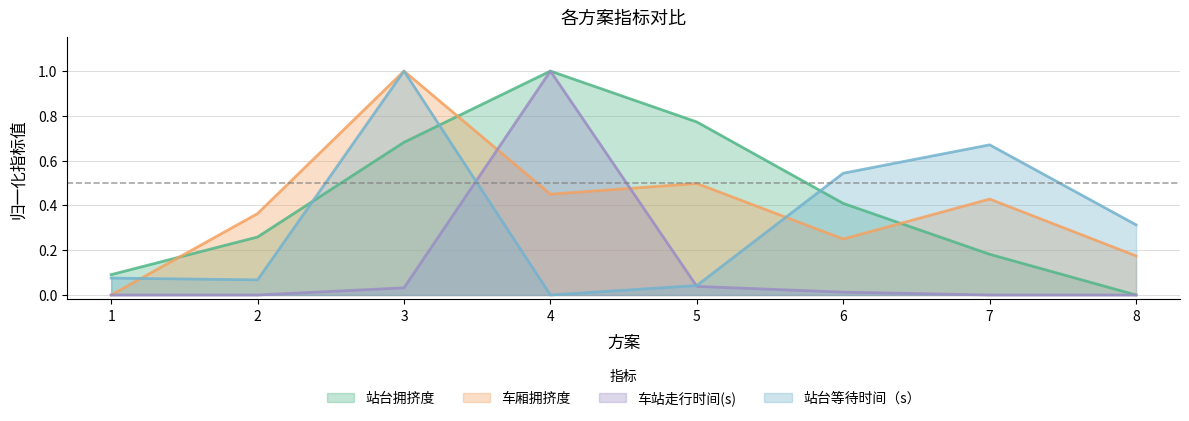

How many categories are shown in the chart?

8